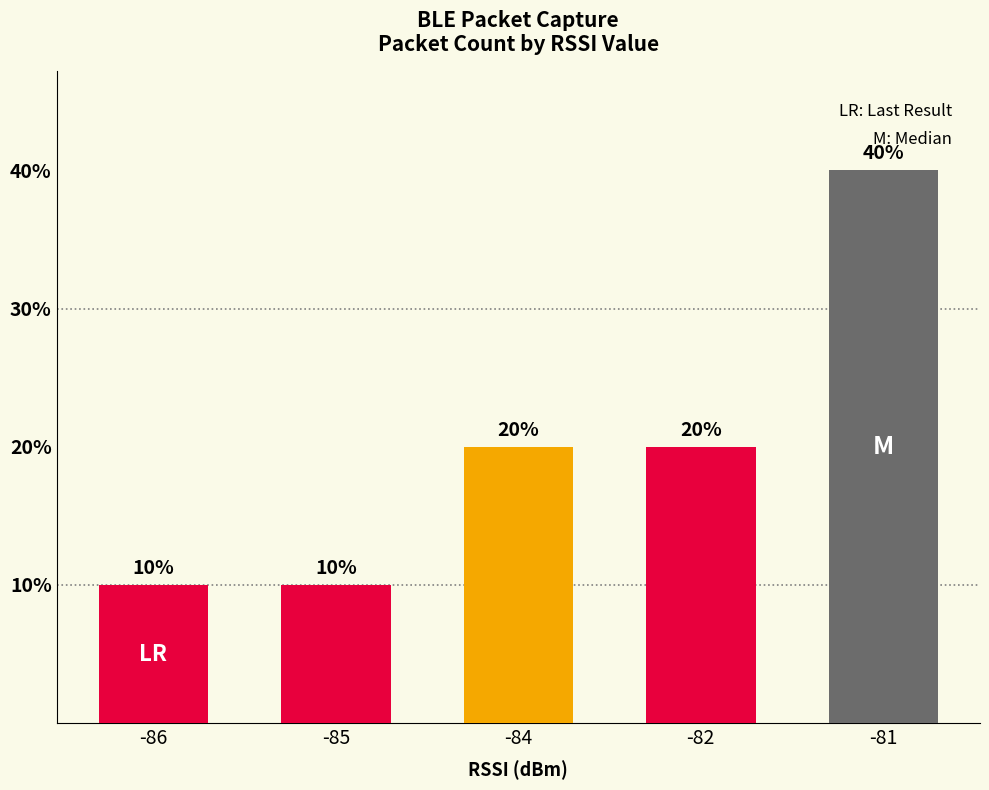

What is the average value?

20